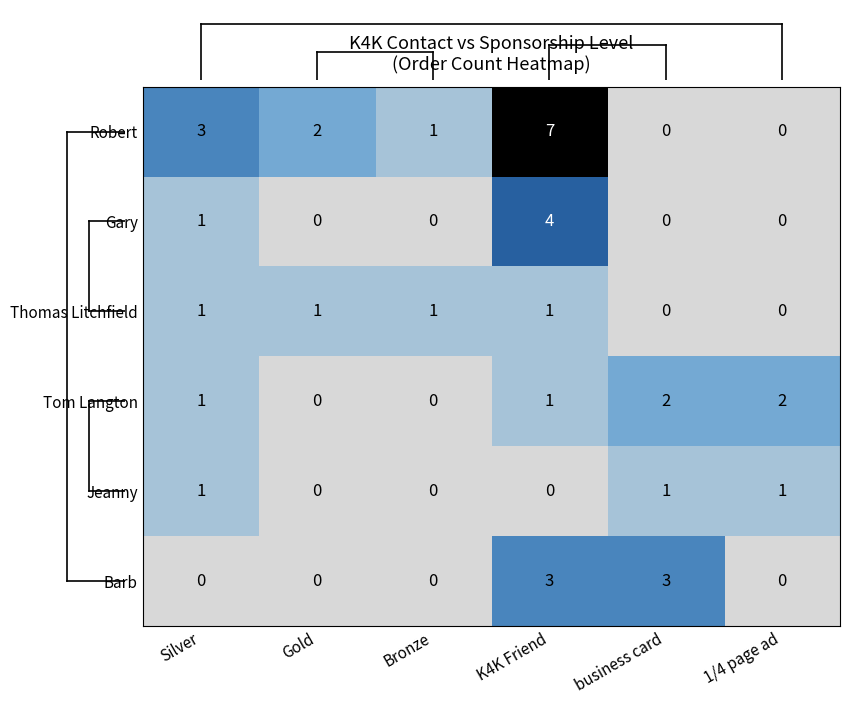

How many data points in Thomas Litchfield are less than 1?

2